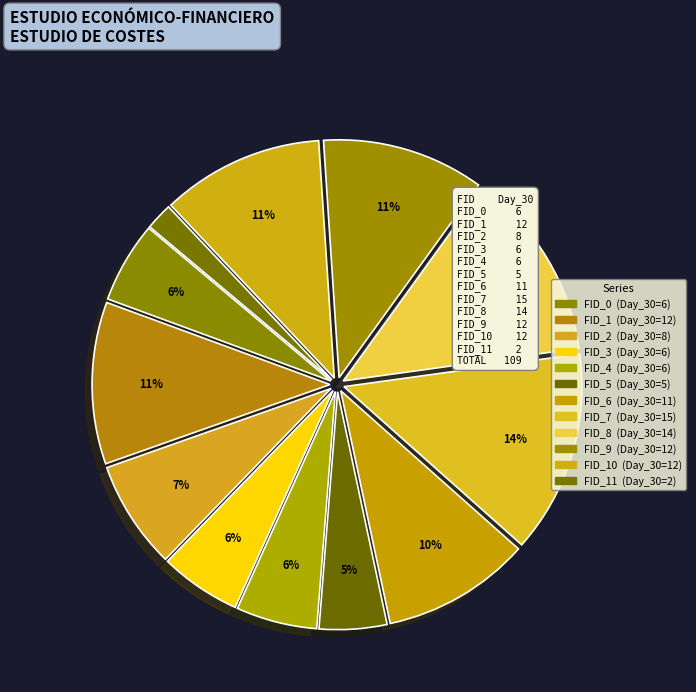

How many segments does this pie chart have?

12